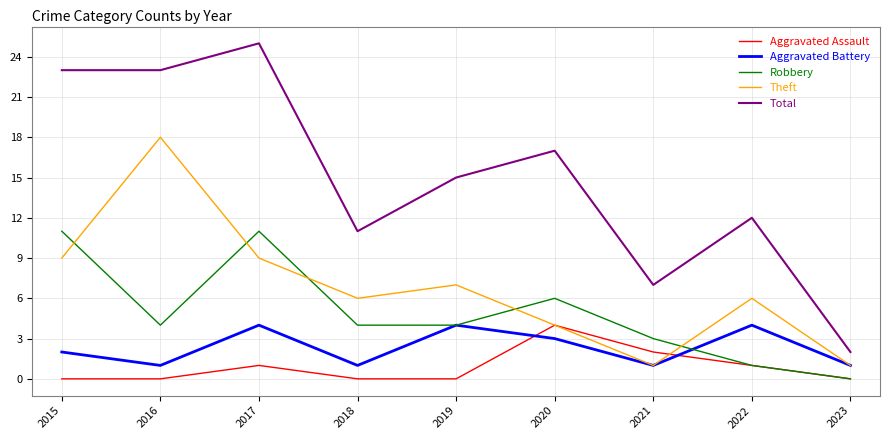

What is the maximum value shown in the chart?

25